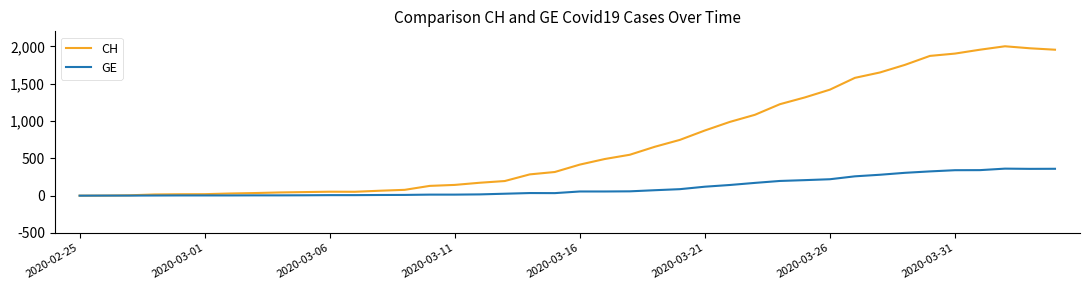

Rank the series by their maximum value, from highest to lowest.

CH, GE